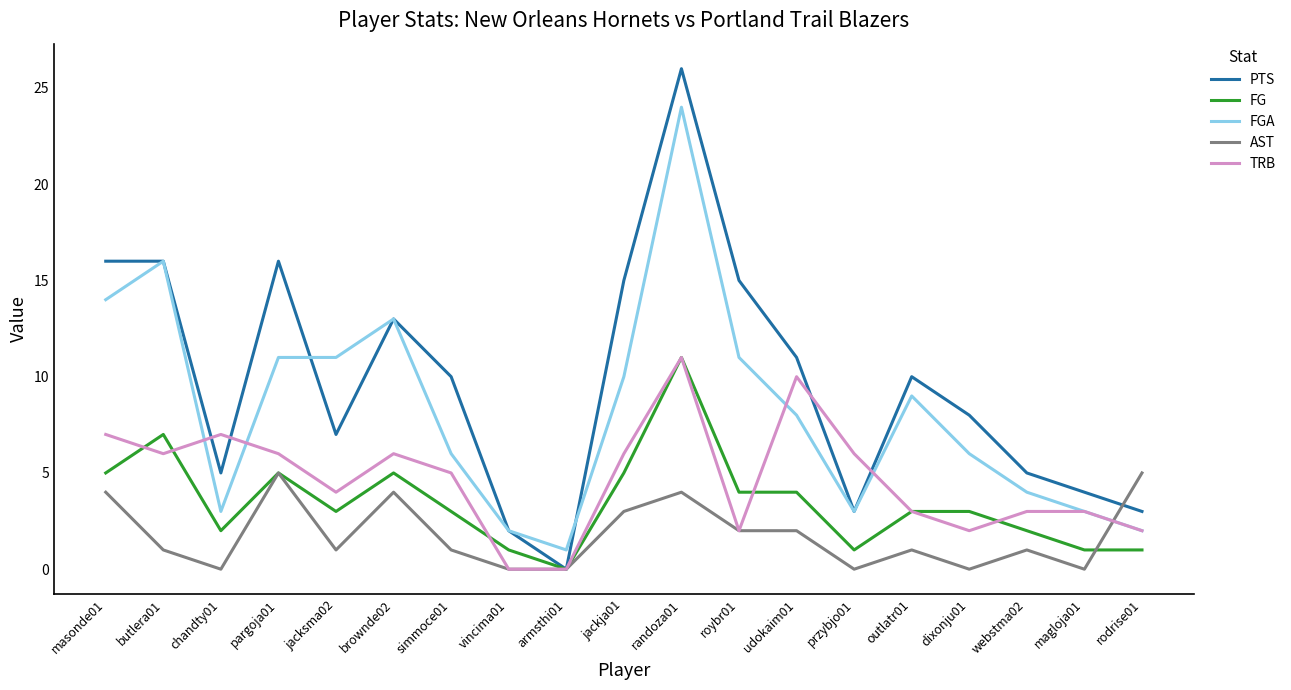

What is the spread (max minus min) of values at outlatr01?

9